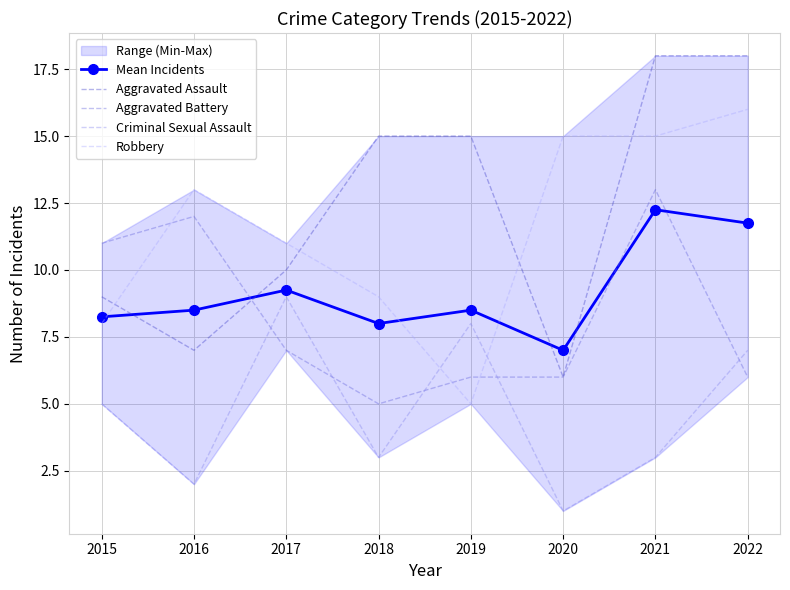

Reading left to right, list all the values displayed in this chart.

Mean Incidents: 2015=8.2	2016=8.5	2017=9.2	2018=8.0	2019=8.5	2020=7.0	2021=12.2	2022=11.8
Aggravated Assault: 2015=9.0	2016=7.0	2017=10.0	2018=15.0	2019=15.0	2020=6.0	2021=18.0	2022=18.0
Aggravated Battery: 2015=11.0	2016=12.0	2017=7.0	2018=5.0	2019=6.0	2020=6.0	2021=13.0	2022=6.0
Criminal Sexual Assault: 2015=5.0	2016=2.0	2017=9.0	2018=3.0	2019=8.0	2020=1.0	2021=3.0	2022=7.0
Robbery: 2015=8.0	2016=13.0	2017=11.0	2018=9.0	2019=5.0	2020=15.0	2021=15.0	2022=16.0